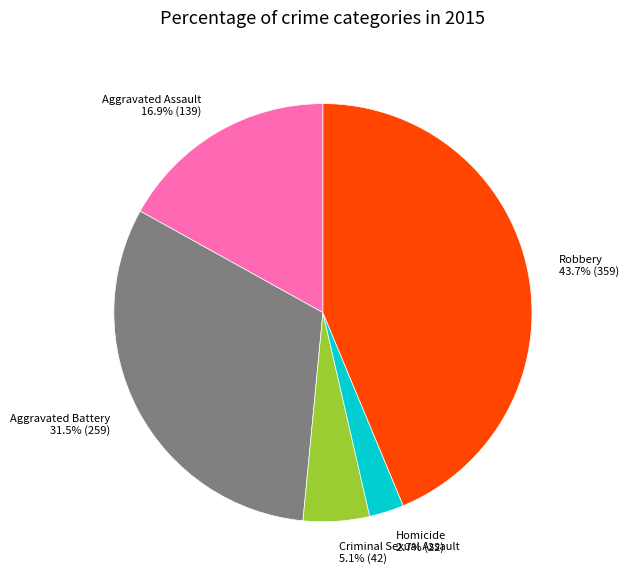

Is there a majority slice in this chart?

No